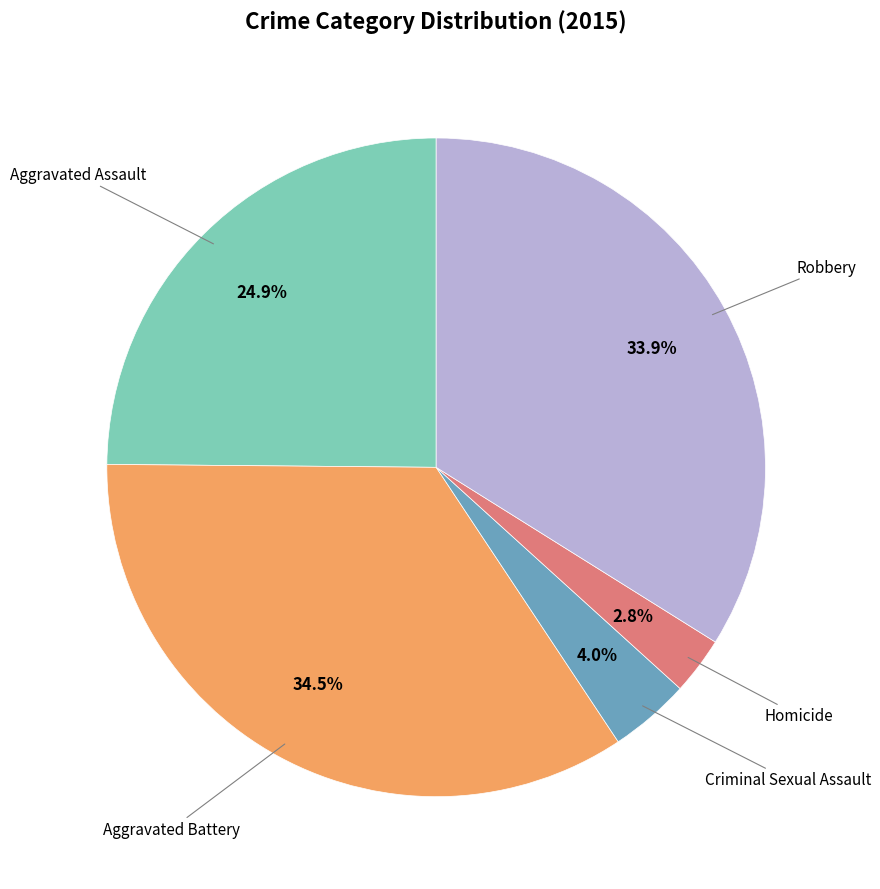

Is there any slice that represents more than half of the pie?

No